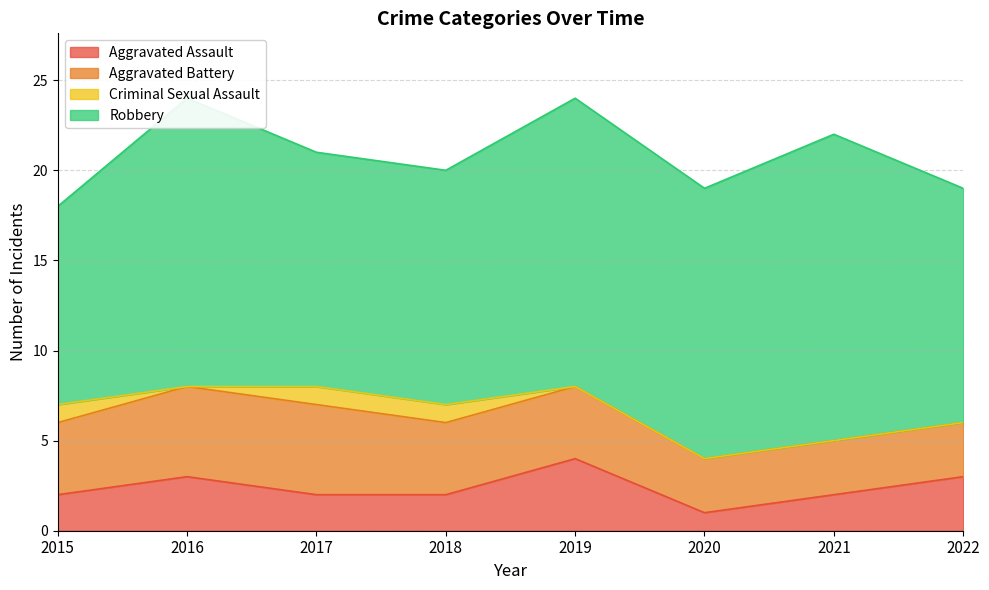

What is the difference between the Robbery values at 2015 and 2017?

2